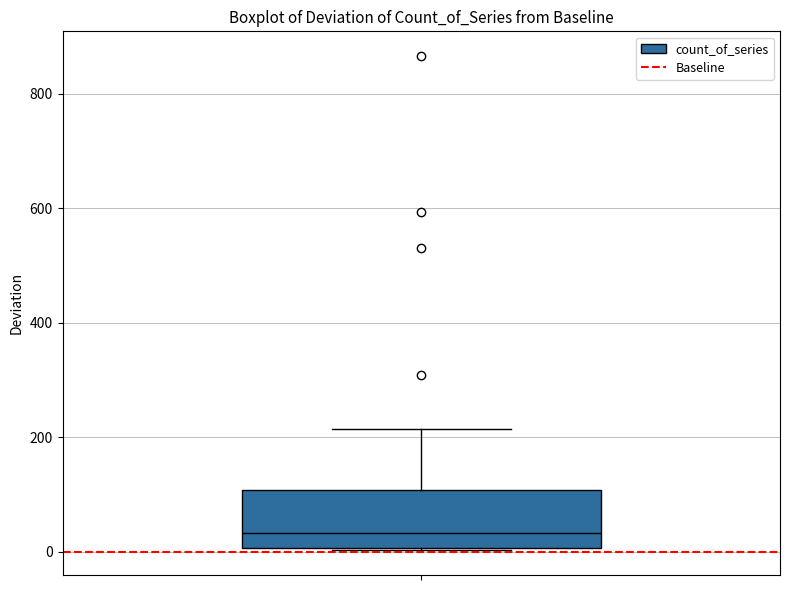

Read this box plot against the y-axis: the position of the median line, the range covered by the box, and the ends of both whiskers. The values are not printed on the chart, so give them approximately, as read against the axis.

median 40, box 0 to 100, whiskers 0 to 220